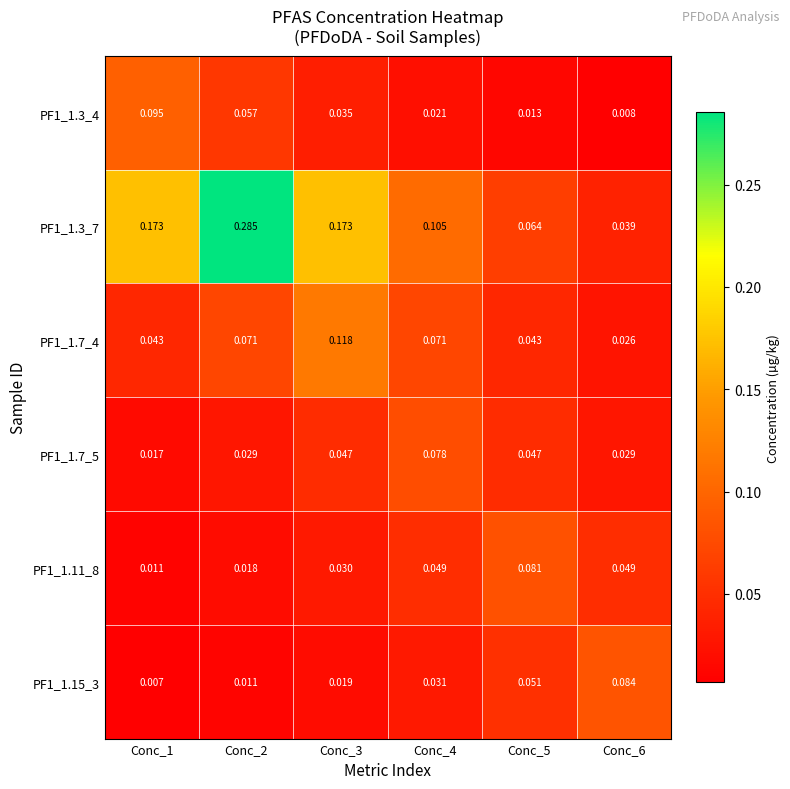

Is the value of PF1_1.15_3 at Conc_4 greater than the value of PF1_1.3_7 at Conc_1?

No